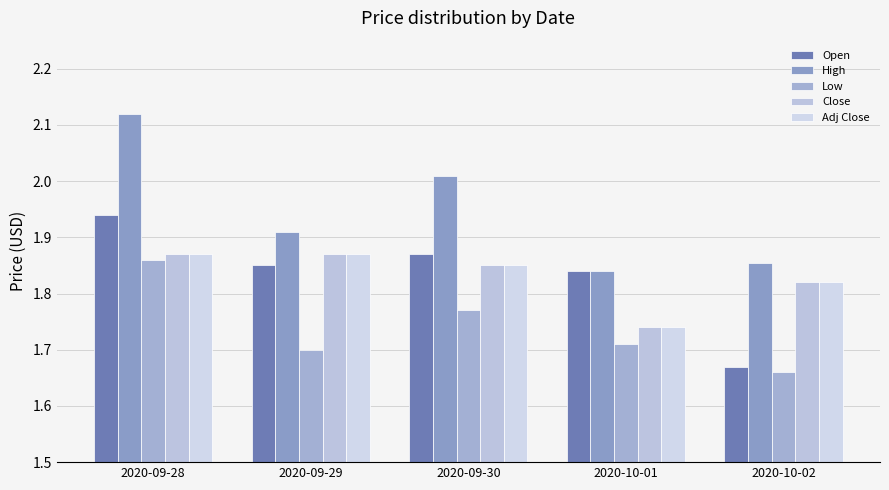

Rank the series at 2020-09-29 from lowest to highest value.

Low, Open, Close, Adj Close, High